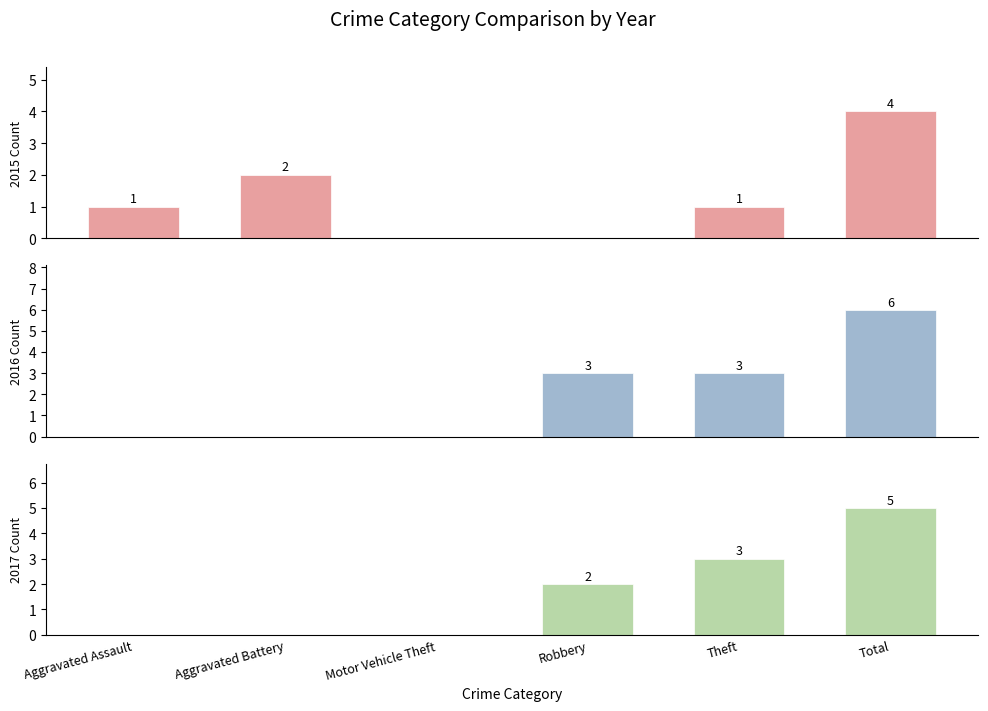

How many distinct data groups are displayed?

3